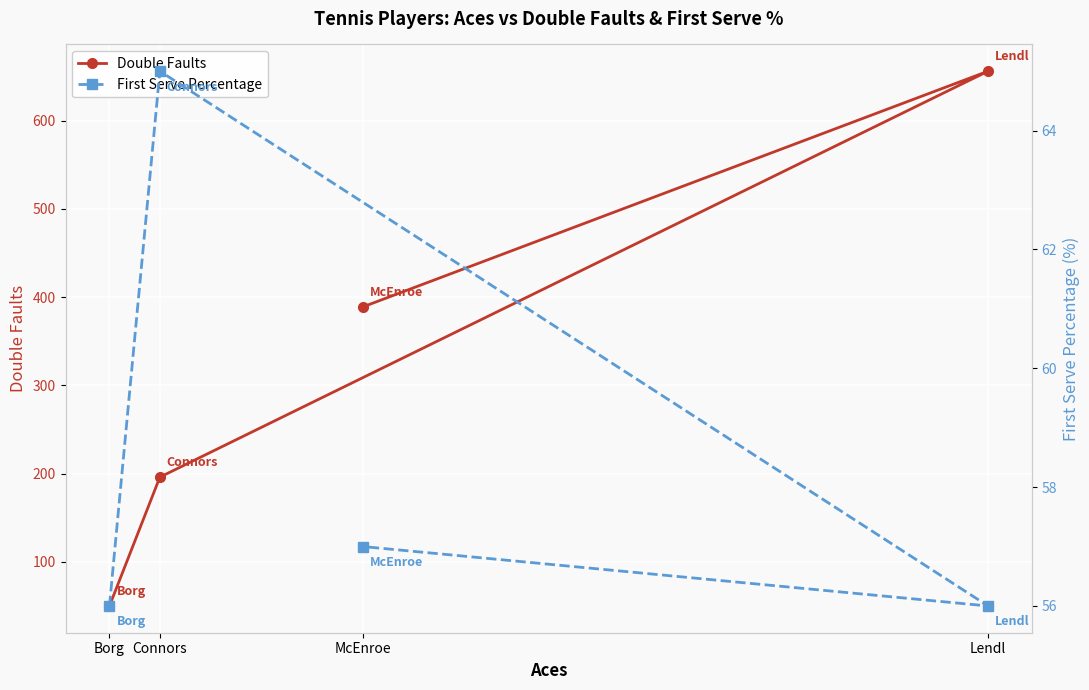

How many First Serve Percentage values are between 56 and 65?

4